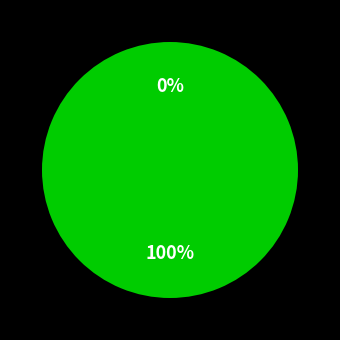

Which slice is the largest?

1